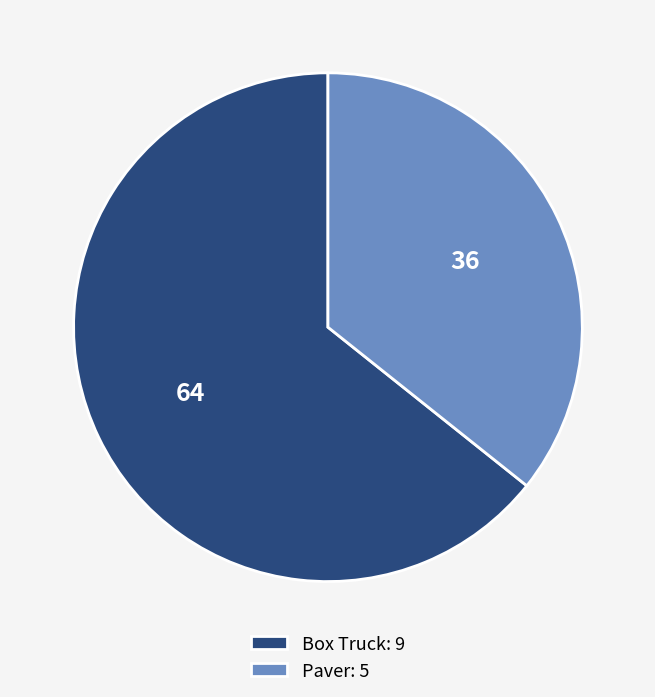

Is the sum of Box Truck and Paver greater than half?

Yes